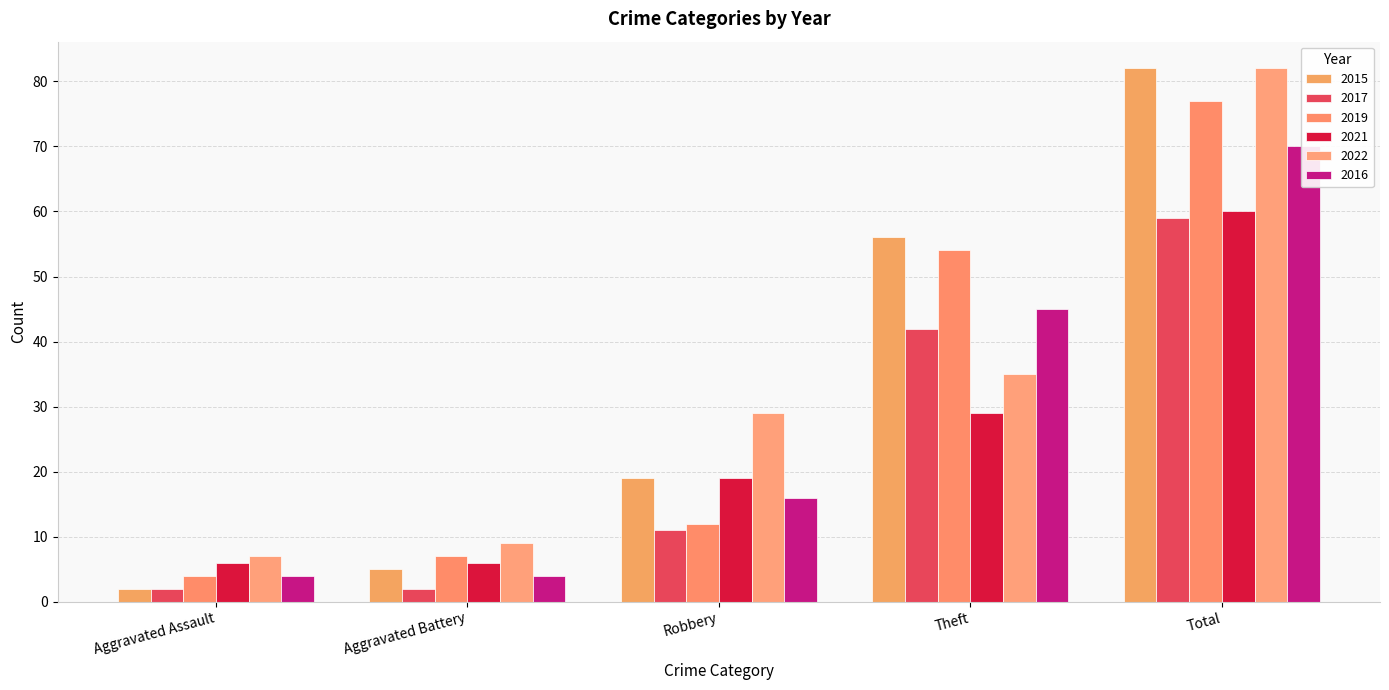

Which series has the largest range (max minus min)?

2015